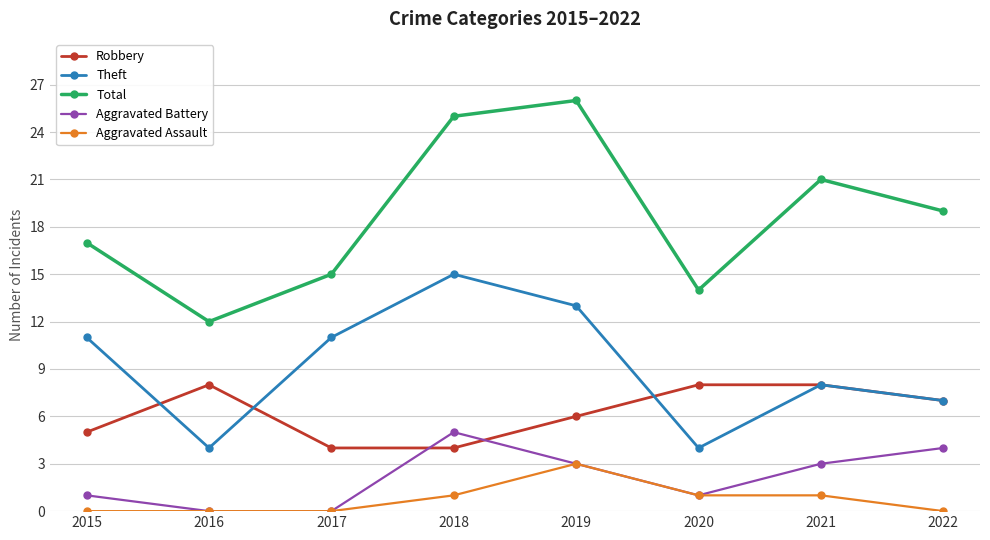

Which series has the largest range (max minus min)?

Total